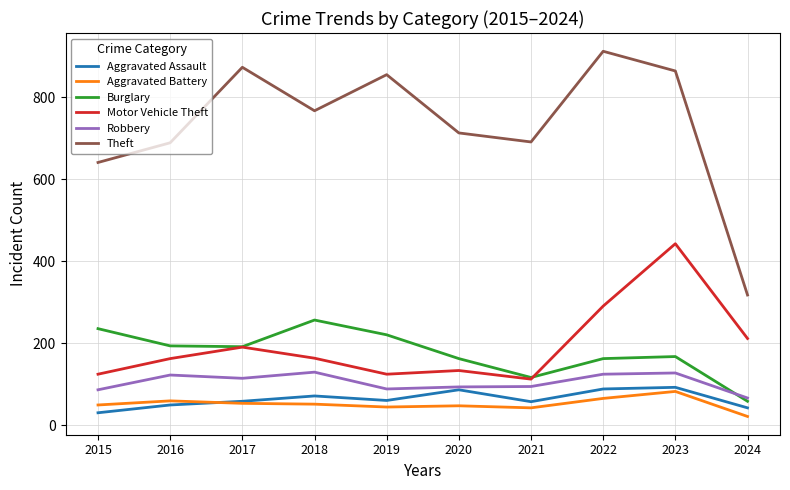

True or false: Aggravated Battery and Motor Vehicle Theft intersect in this chart.

False